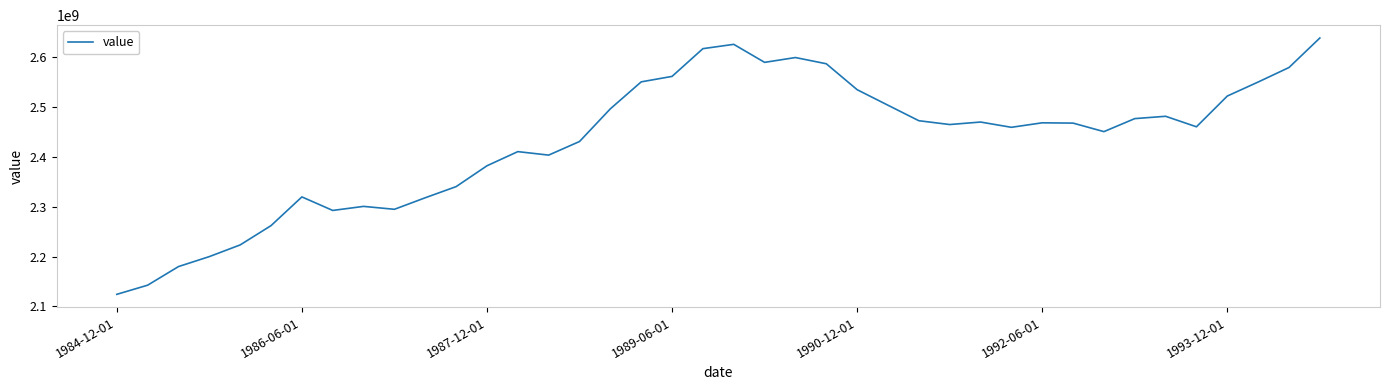

What is the maximum value shown in the chart?

2638523769.2